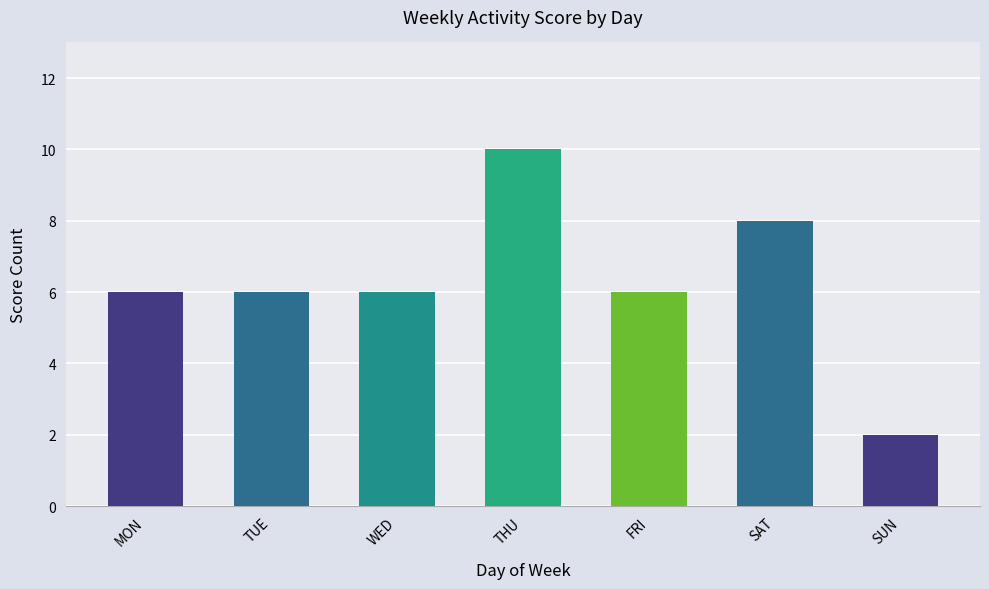

What is the average value?

6